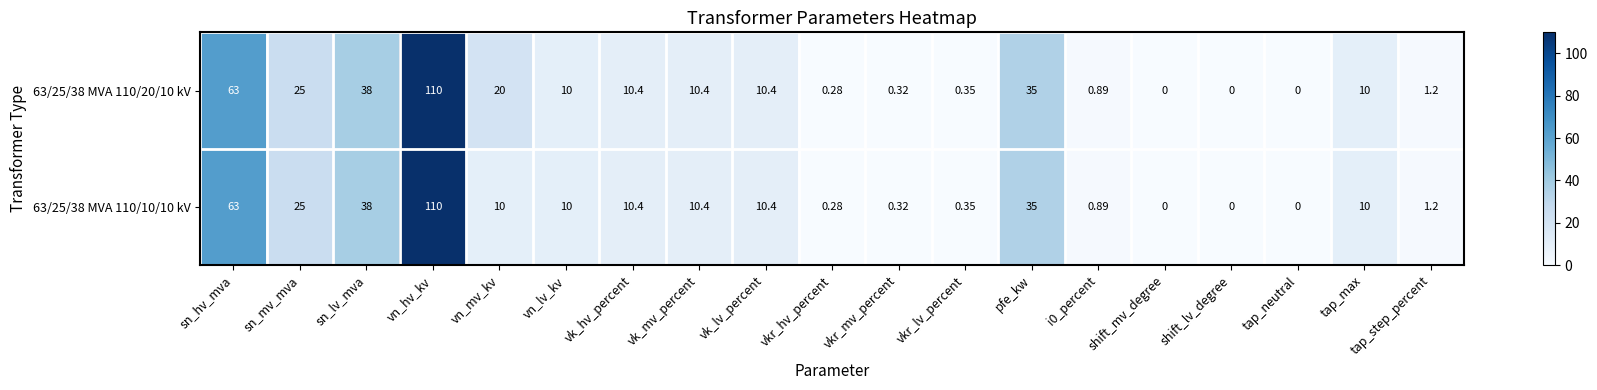

At which category does the chart reach its peak across all series?

vn_hv_kv